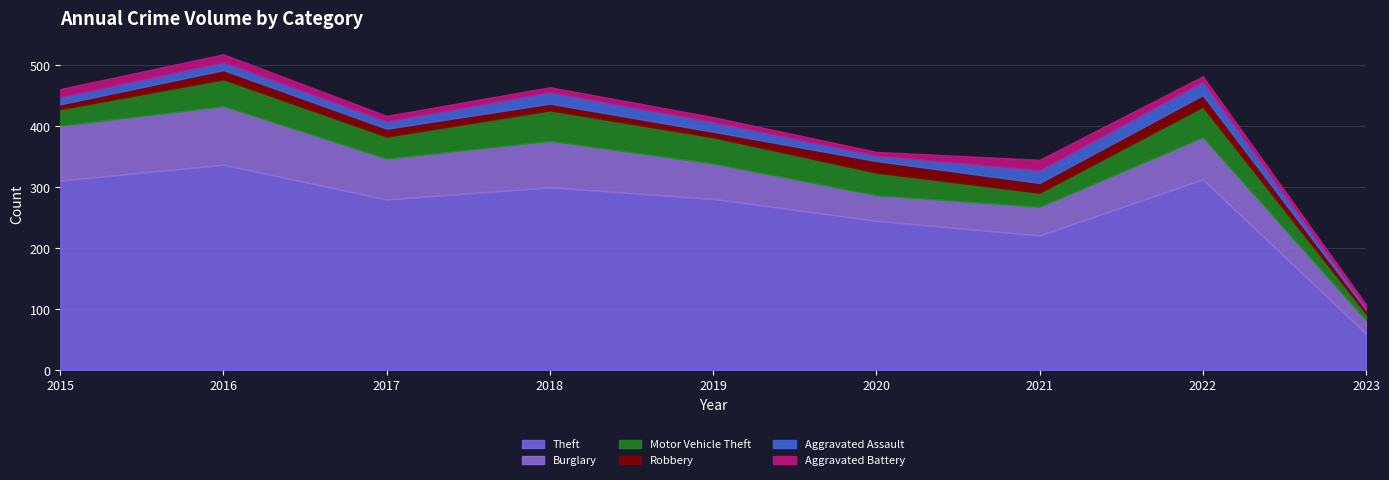

What is the maximum value shown in the chart?

337